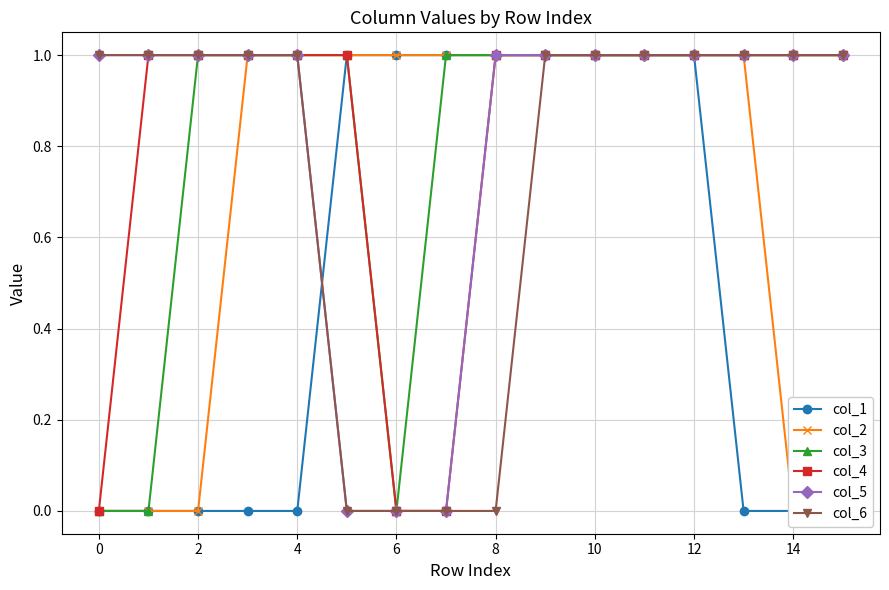

The col_4 series shows 1 at 10. True or false?

True